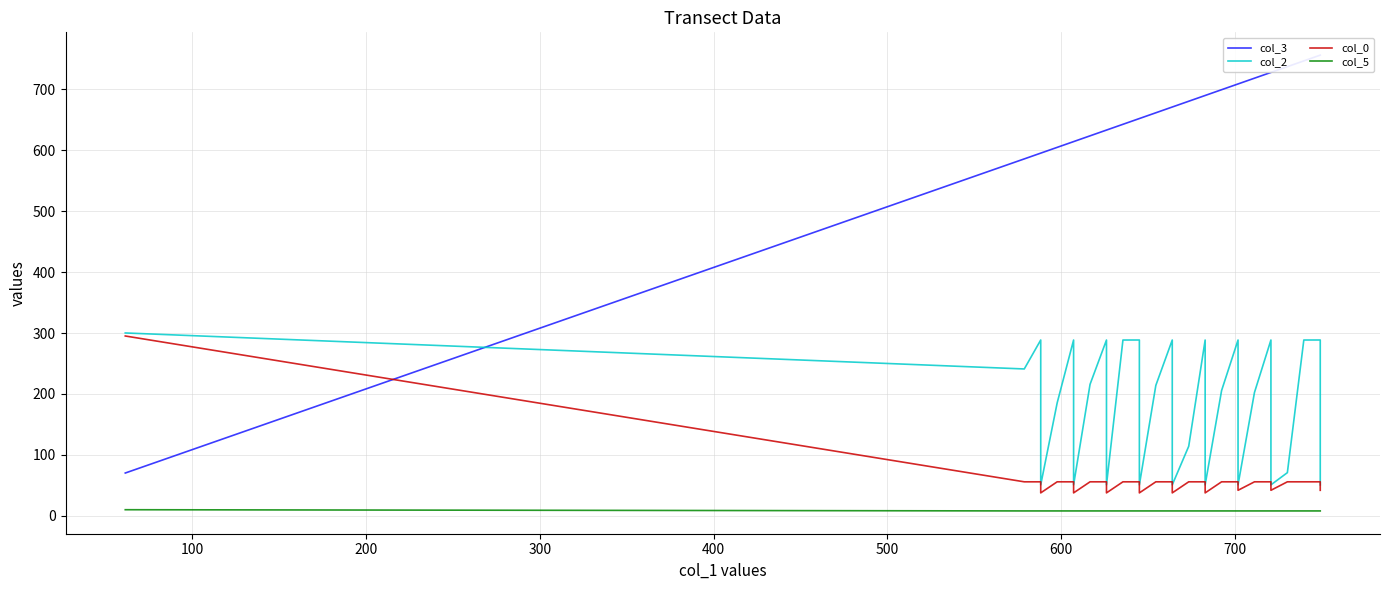

What is the maximum value for col_0?

295.1